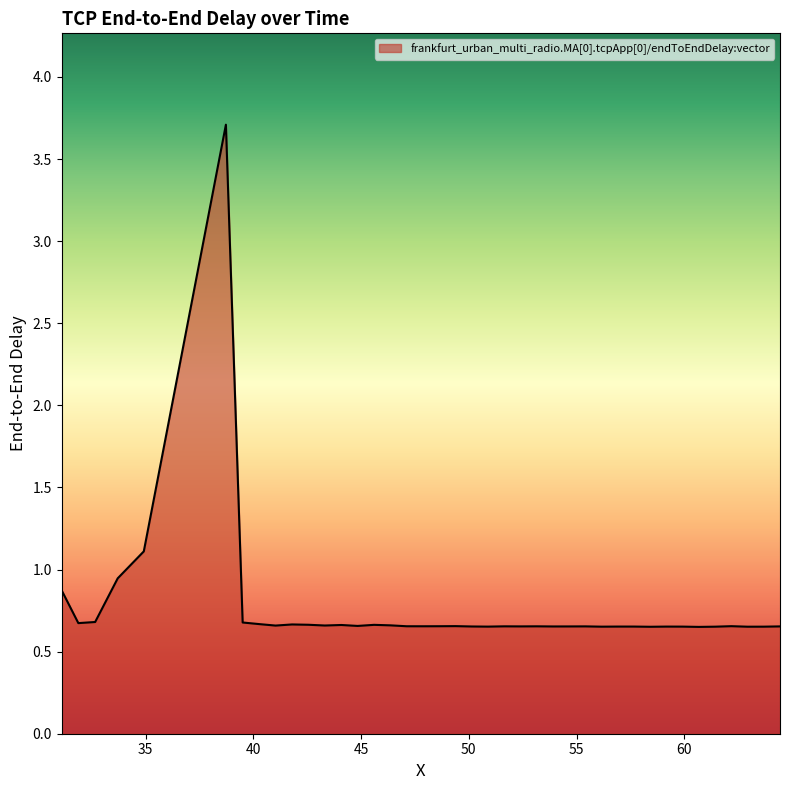

What is the maximum value shown in the chart?

3.7